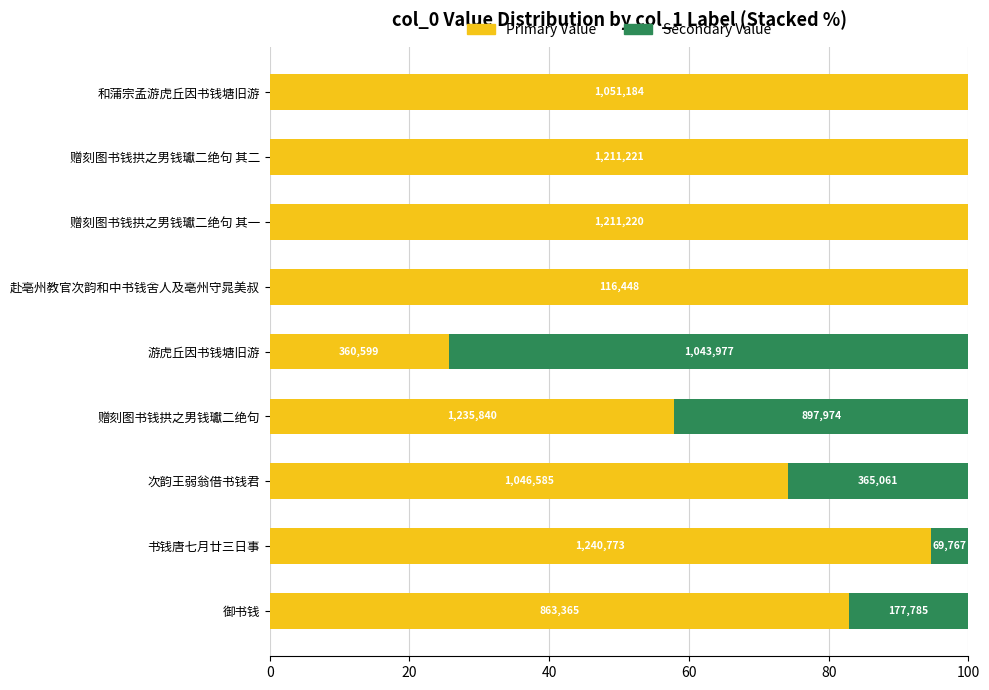

Reading left to right, extract all data points from this chart.

Primary Value: 82.9	94.7	74.1	57.9	25.7	100.0	100.0	100.0	100.0
Secondary Value: 17.1	5.3	25.9	42.1	74.3	0.0	0.0	0.0	0.0